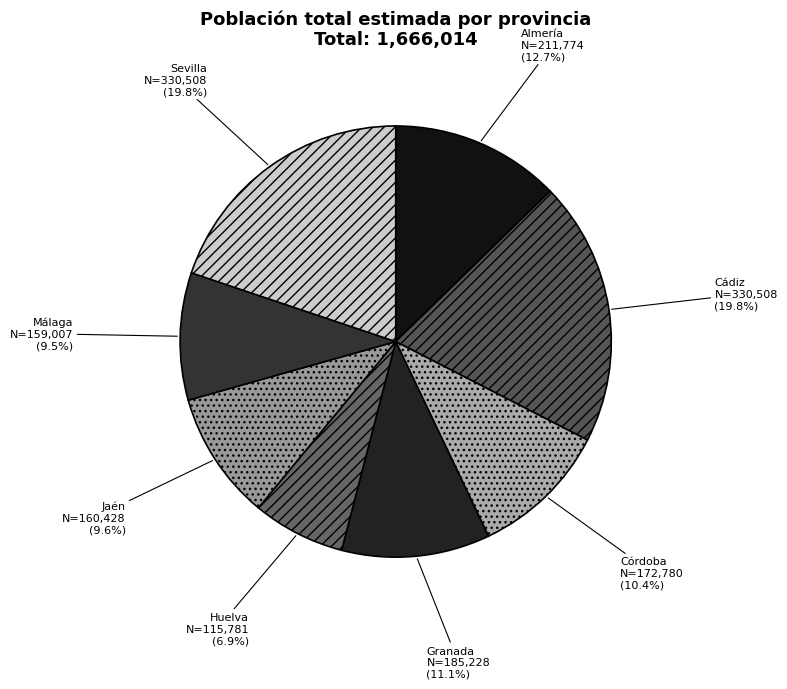

Between Sevilla and Granada, which is larger?

Sevilla